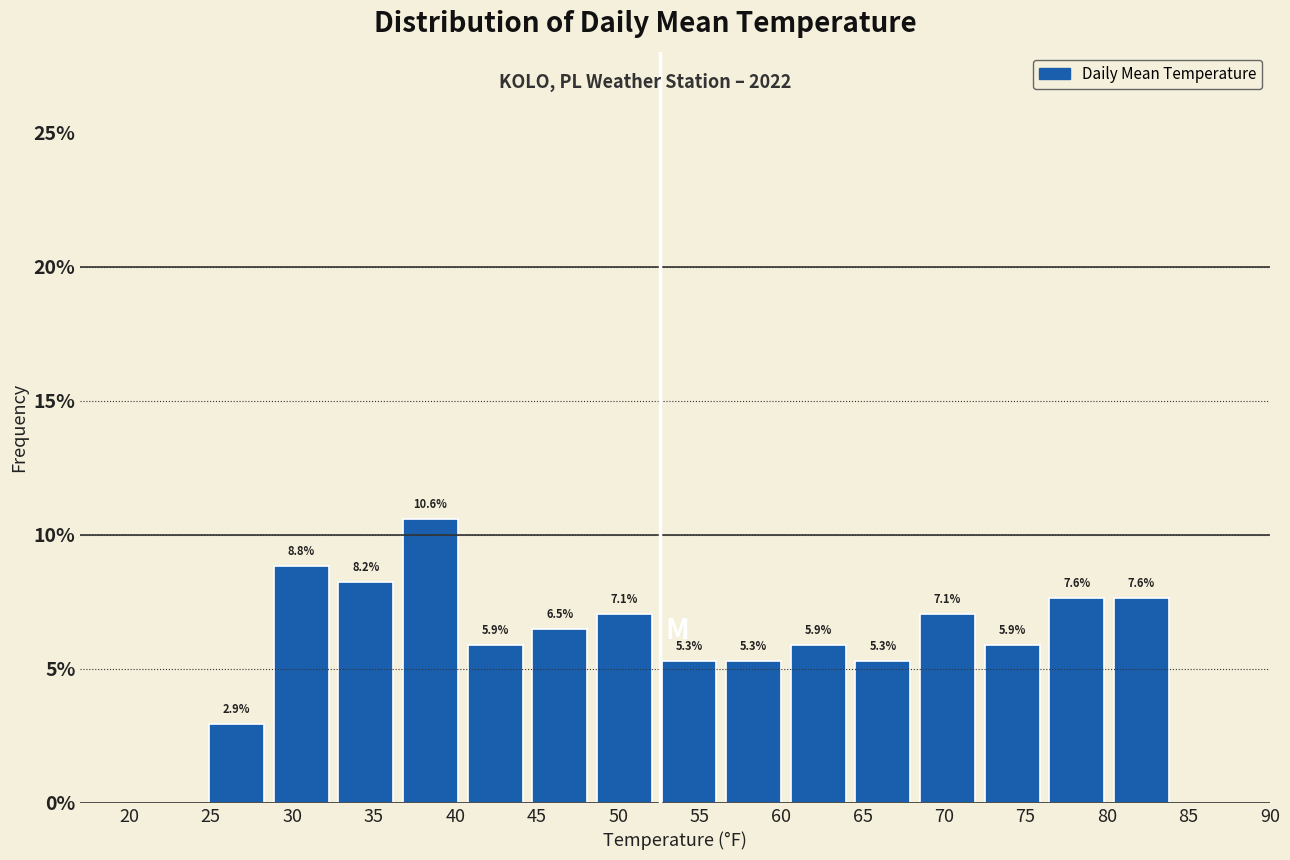

What is the height of the bar covering 52.5 to 56.5 on the x-axis? The bar edges are not printed on the chart, so give them approximately, as read against the axis.

5.3